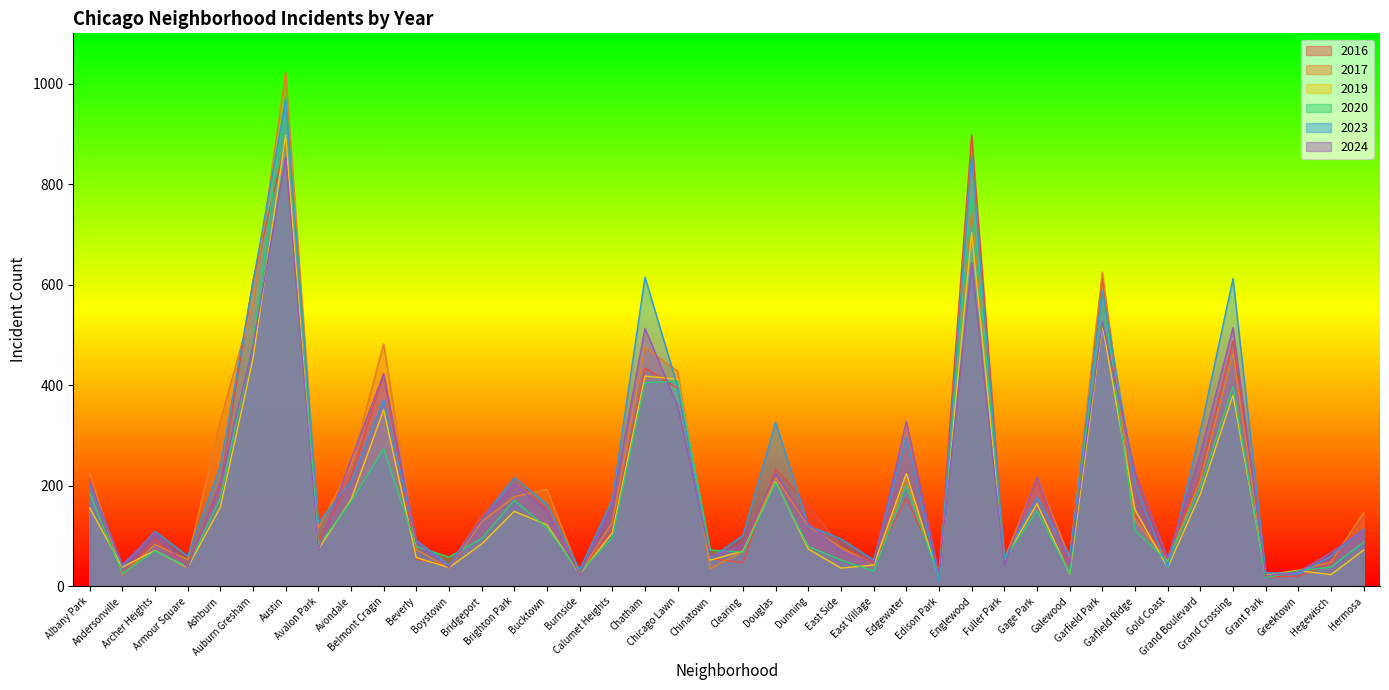

Is it true that 2019 equals 351 at Belmont Cragin?

True